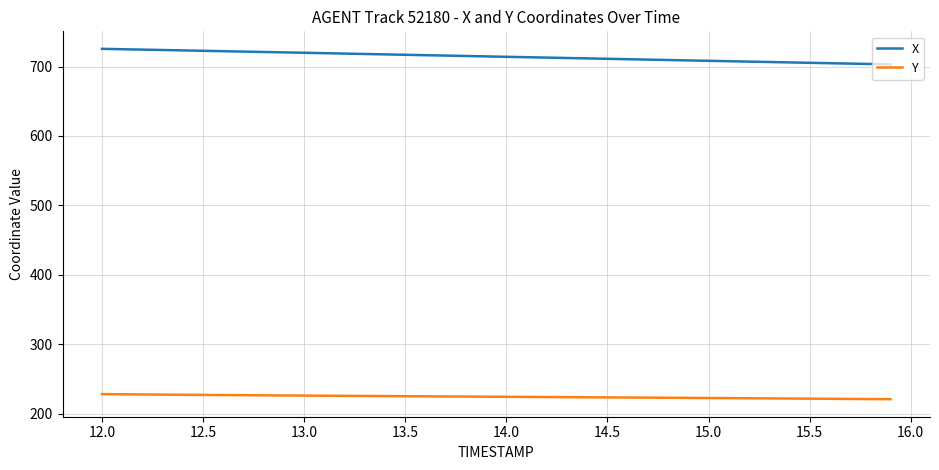

What is the average value of the Y series?

224.5